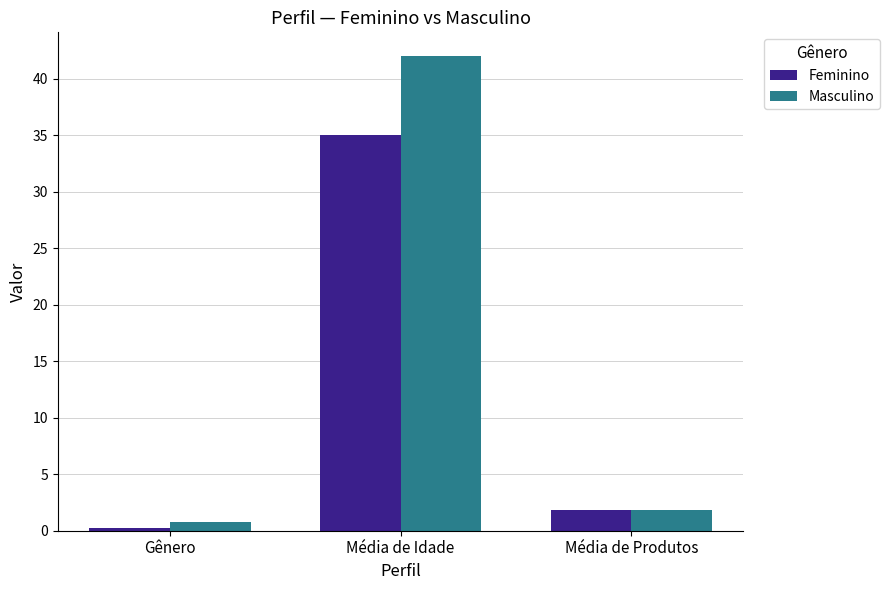

What is the minimum value for Masculino?

0.7